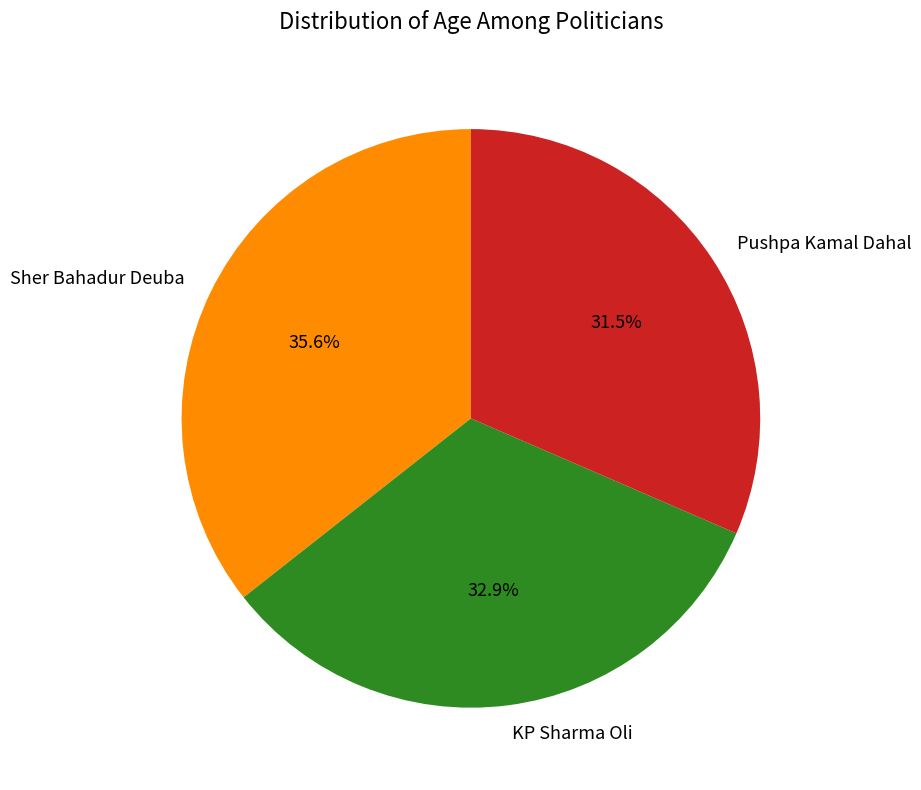

Which slice is the largest?

Sher Bahadur Deuba